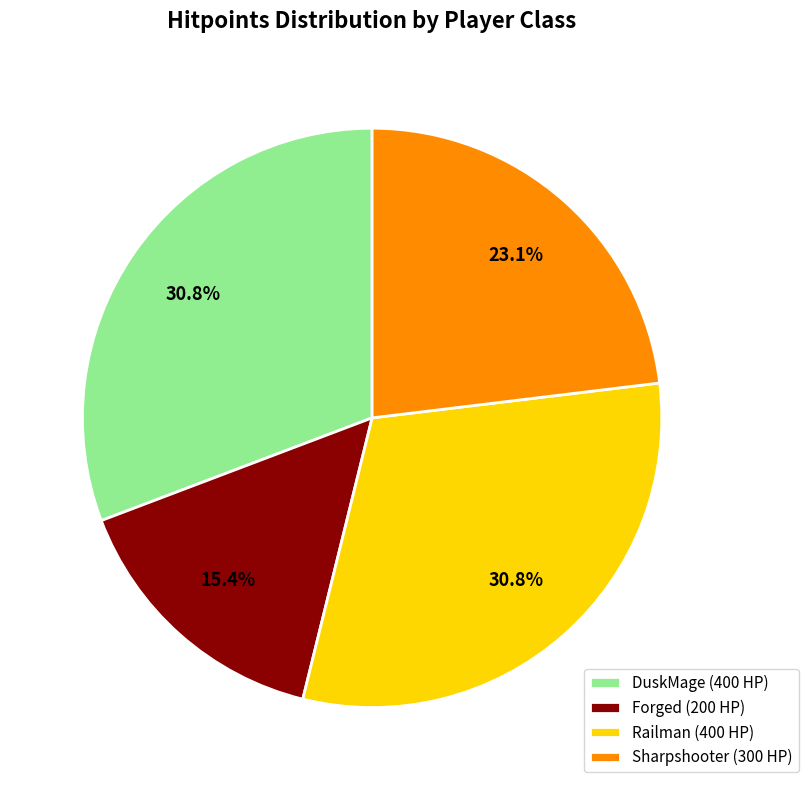

Is the sum of Railman (400 HP) and Forged (200 HP) greater than half?

No